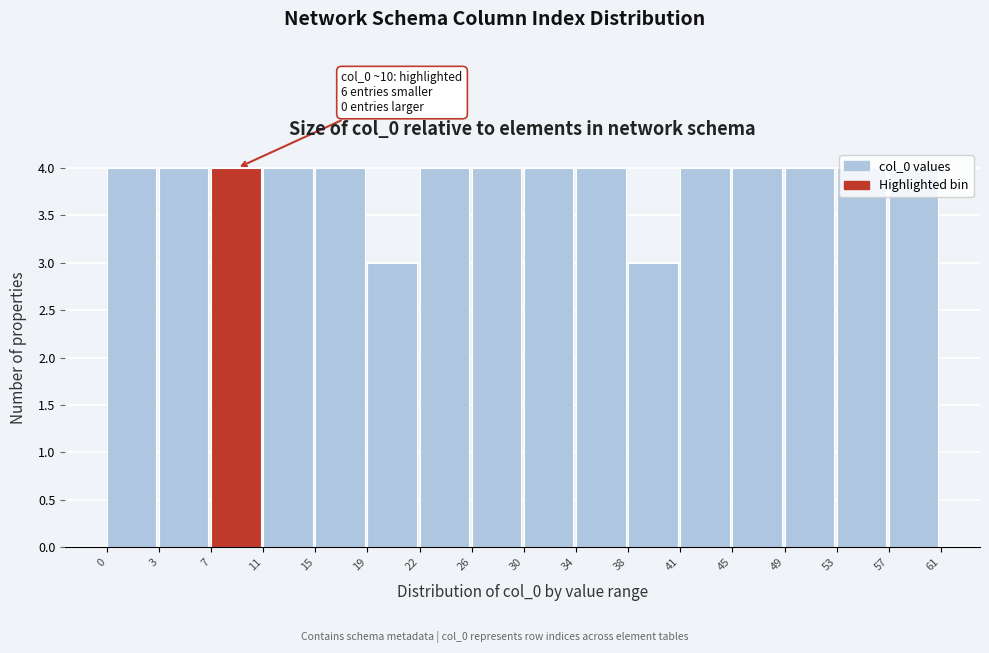

What is the sum of the values at 22 and 7?

8